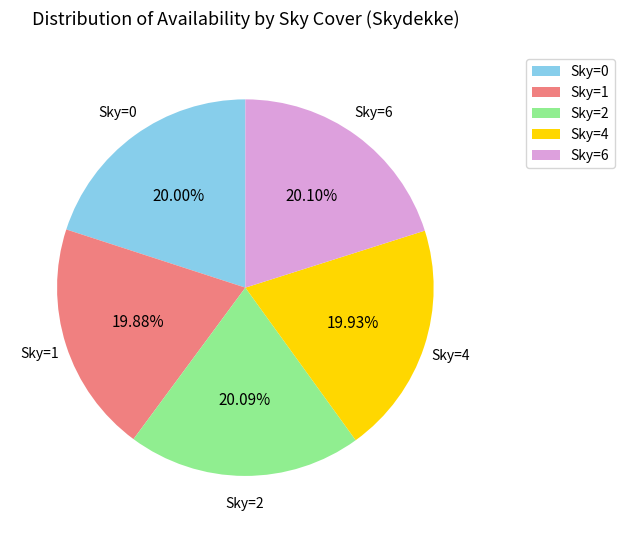

Is the sum of Sky=2 and Sky=6 greater than half?

No